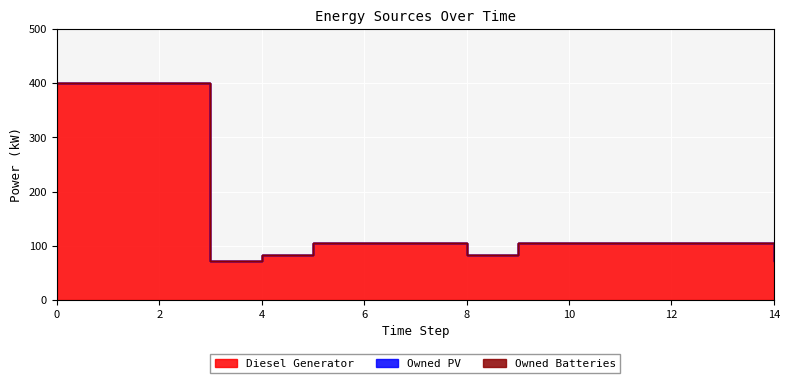

True or false: Diesel Generator and Owned Batteries intersect in this chart.

False